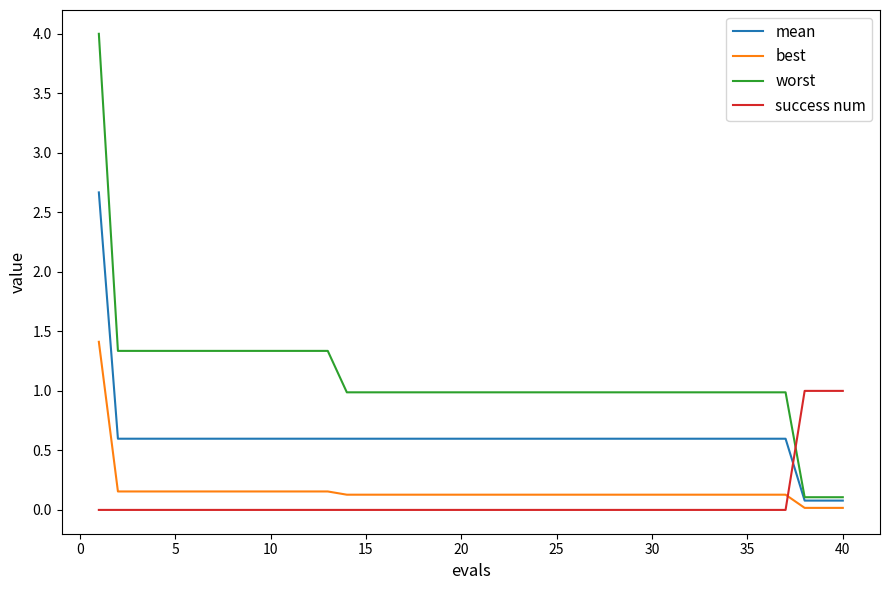

Rank the series by their maximum value, from lowest to highest.

success num, best, mean, worst